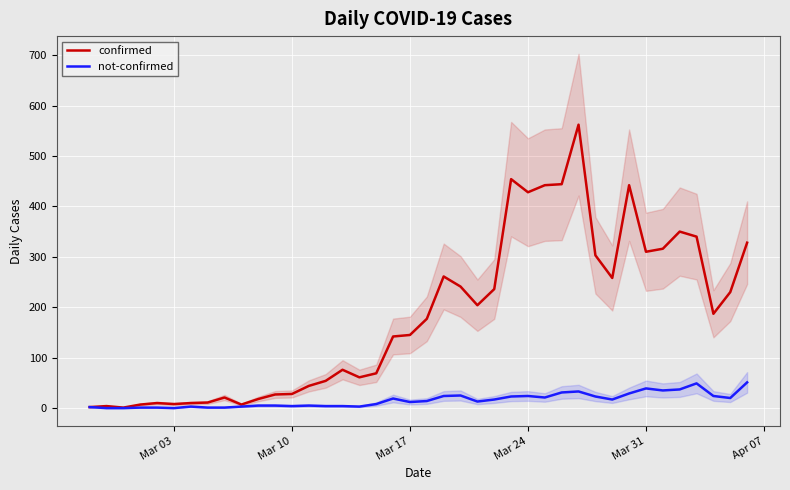

Reading left to right, list all the values displayed in this chart.

confirmed: 2	4	1	7	10	8	10	11	21	7	18	27	28	44	54	76	61	69	142	145	177	261	241	204	236	454	428	442	444	562	303	258	442	310	316	350	340	187	230	328
not-confirmed: 2	0	0	1	1	0	3	1	1	3	5	5	4	5	4	4	3	8	19	12	14	24	25	13	17	23	24	21	31	33	23	17	29	39	35	37	49	24	20	51